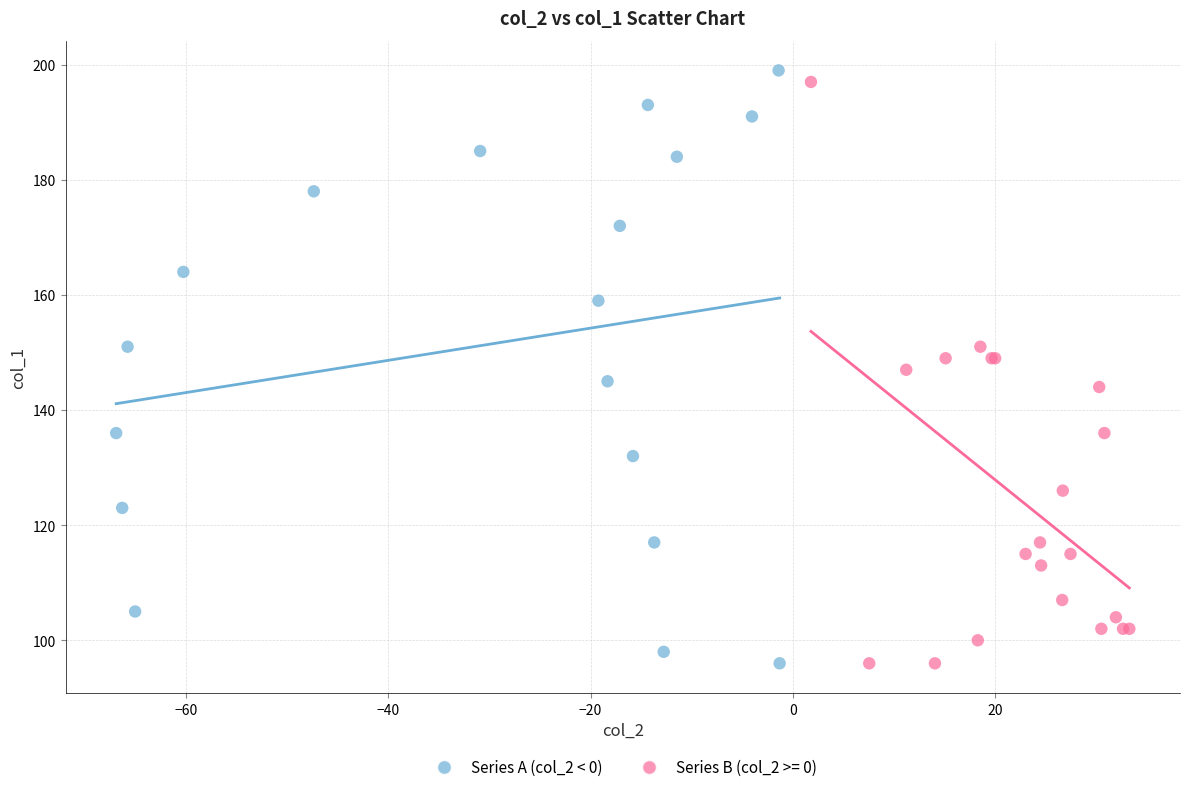

What are all the series names shown in the legend?

Series A (col_2 < 0), Series B (col_2 >= 0)